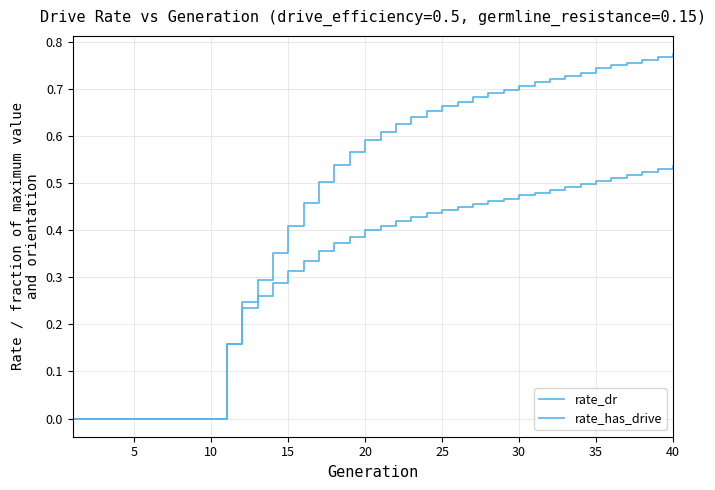

Does the chart display data point markers on the line(s)?

No